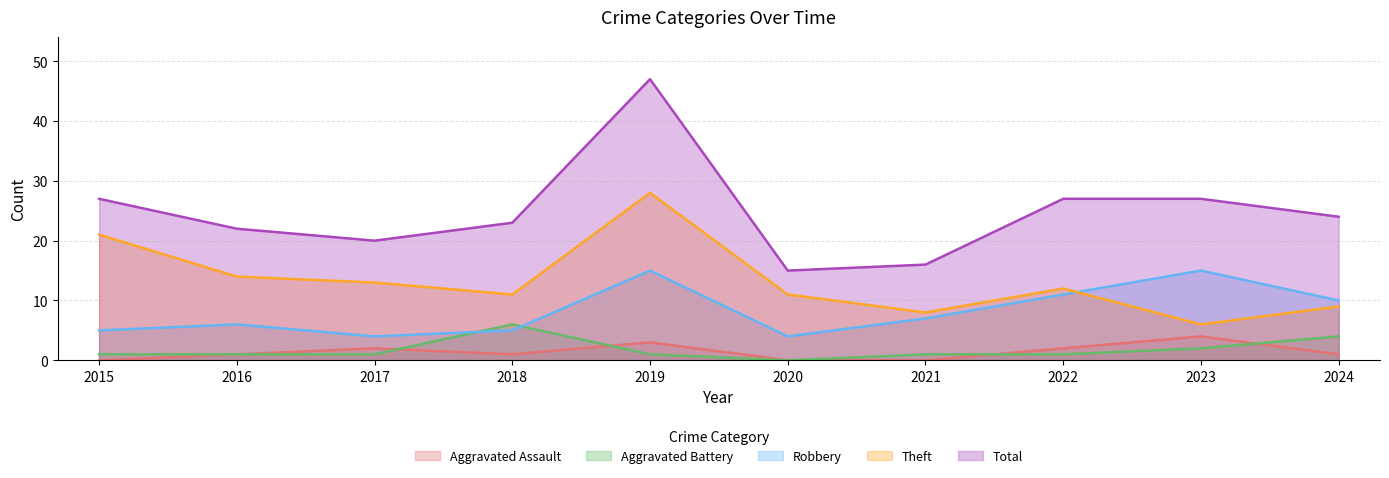

True or false: Aggravated Battery and Robbery cross at least once.

True